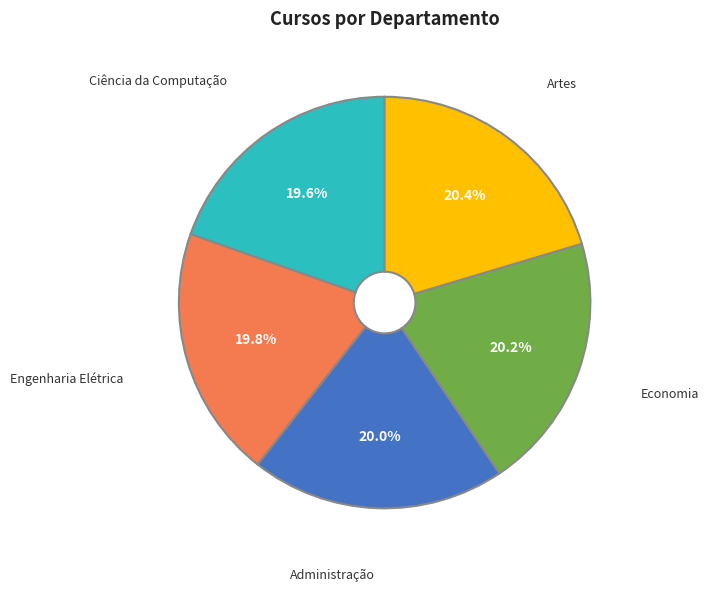

To the nearest percent, what portion does Engenharia Elétrica represent?

20%